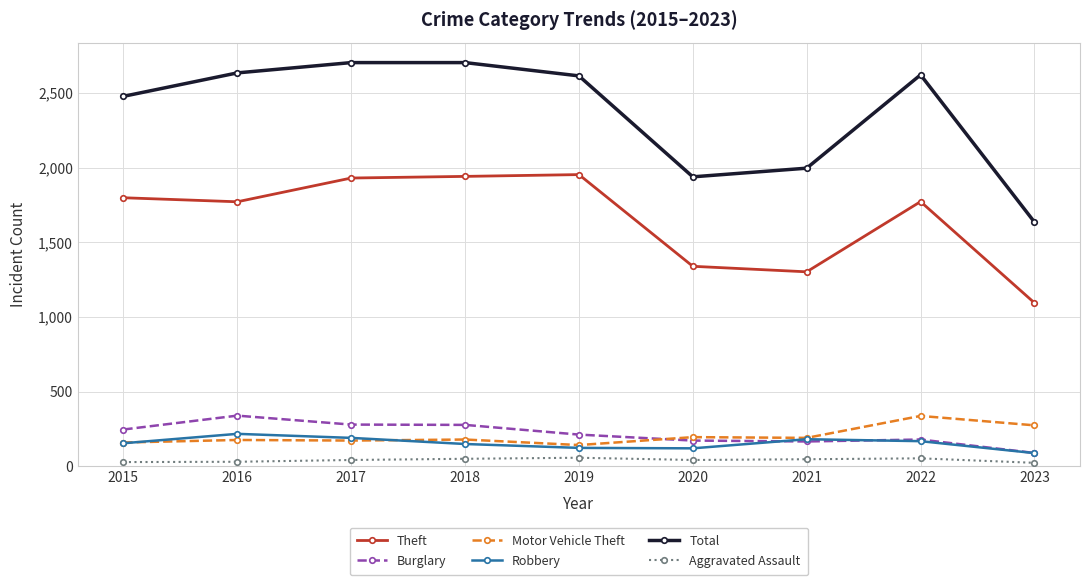

What is the difference between the maximum and second lowest values in the Burglary series?

173